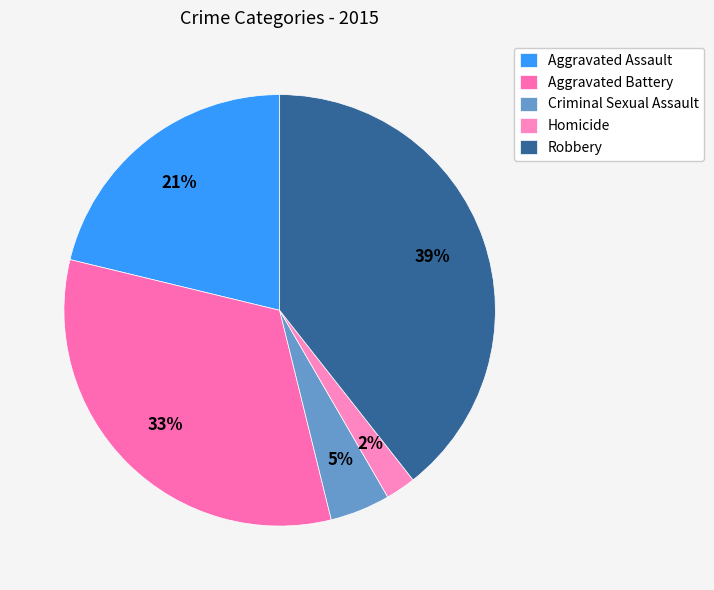

To the nearest percent, what is the combined percentage of Aggravated Assault and Homicide?

23%